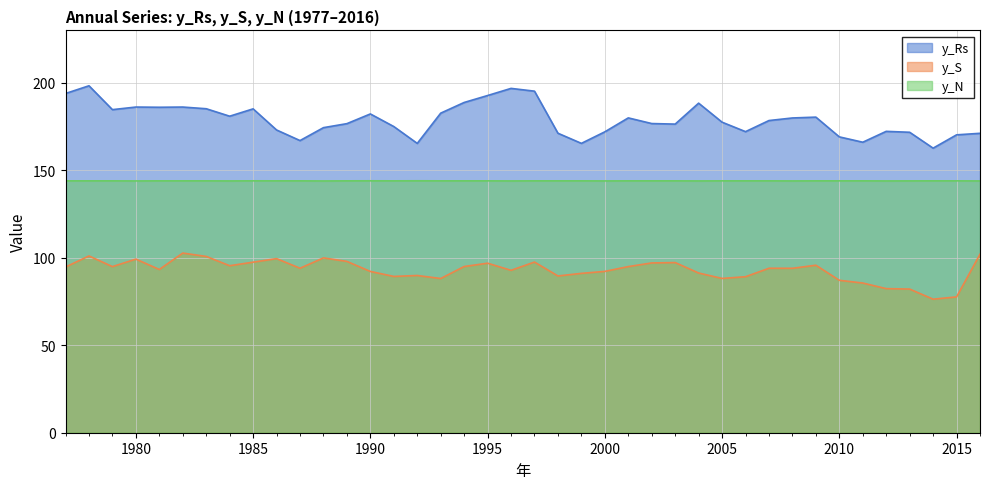

The y_N series shows 62.0 at 2008. True or false?

False